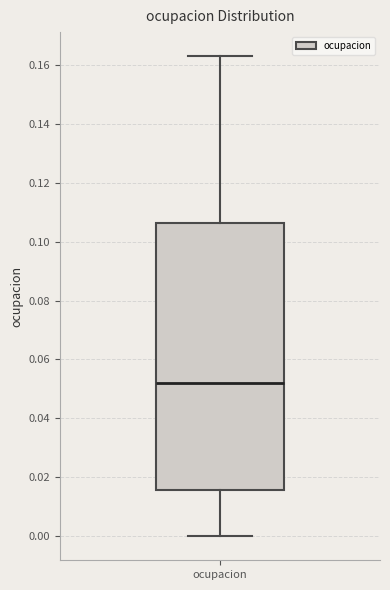

Transcribe this box plot: give where the median line is, the range the box spans, and where the two whiskers end, as read against the y-axis. The values are not printed on the chart, so give them approximately, as read against the axis.

median 0.052, box 0.016 to 0.106, whiskers 0.000 to 0.162